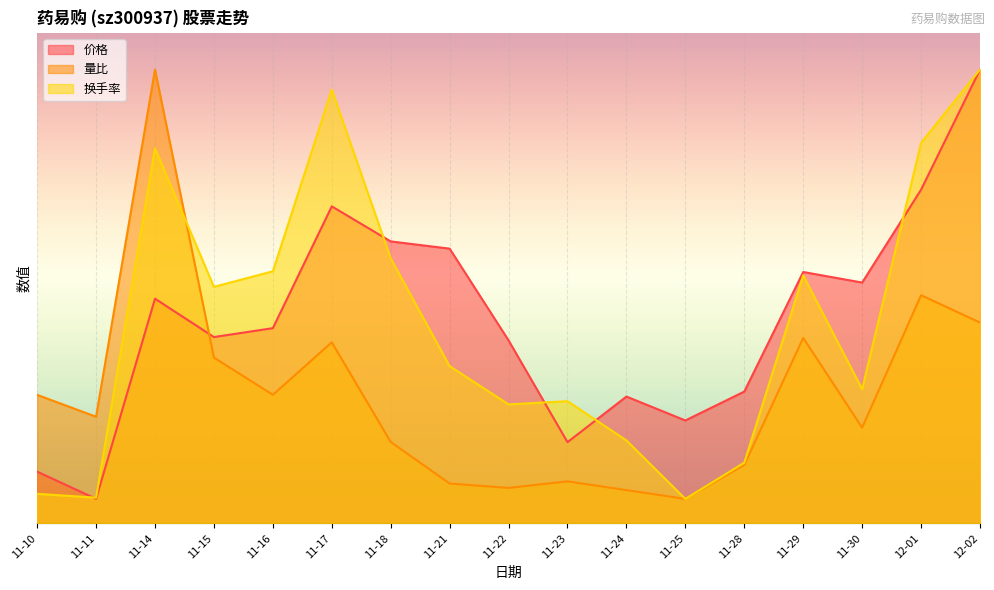

What is the highest value of the 量比 series?

37.0